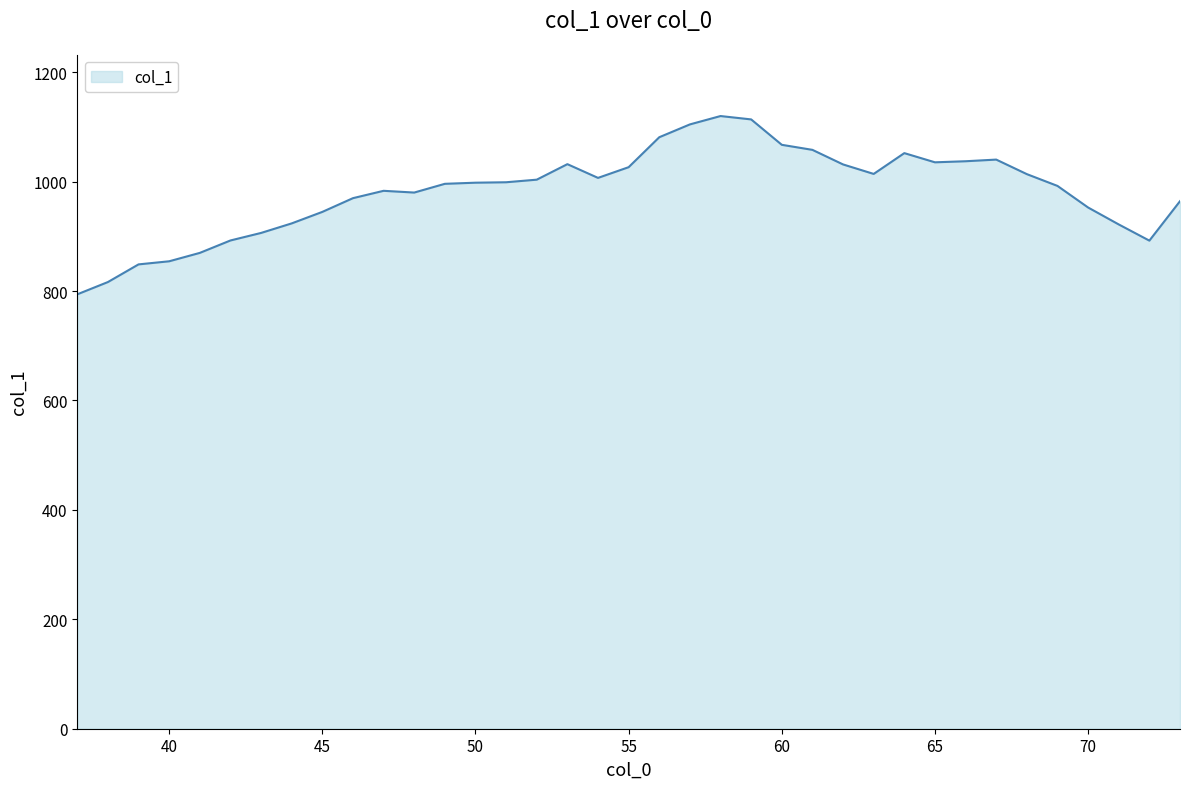

What is the greatest value displayed?

1119.9